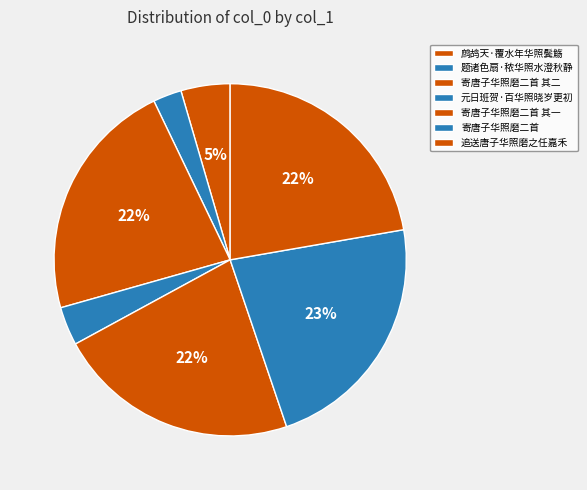

What is the largest slice in the pie chart?

寄唐子华照磨二首